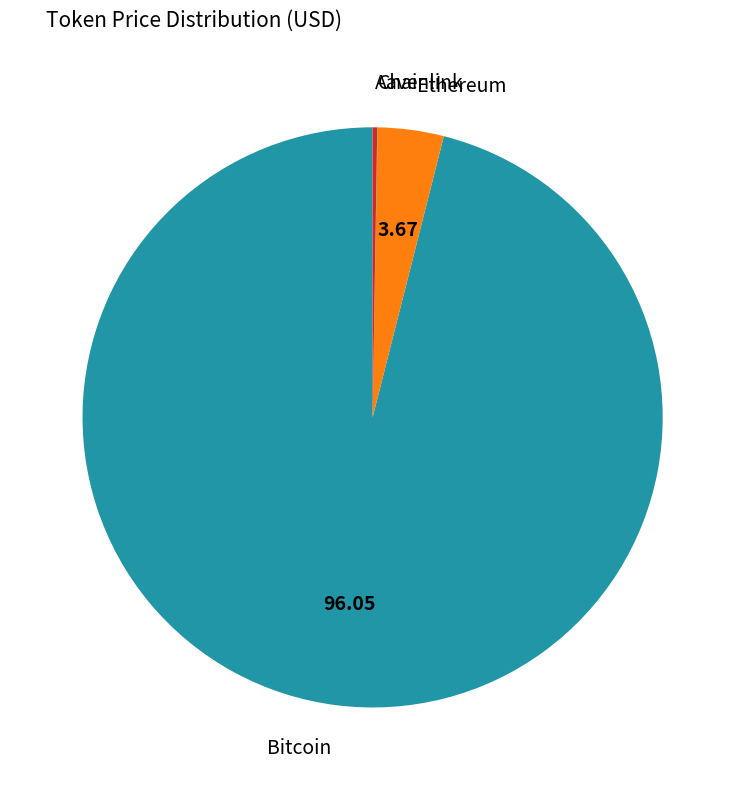

What is the ratio of the value at Bitcoin to the value at Ethereum?

26.1